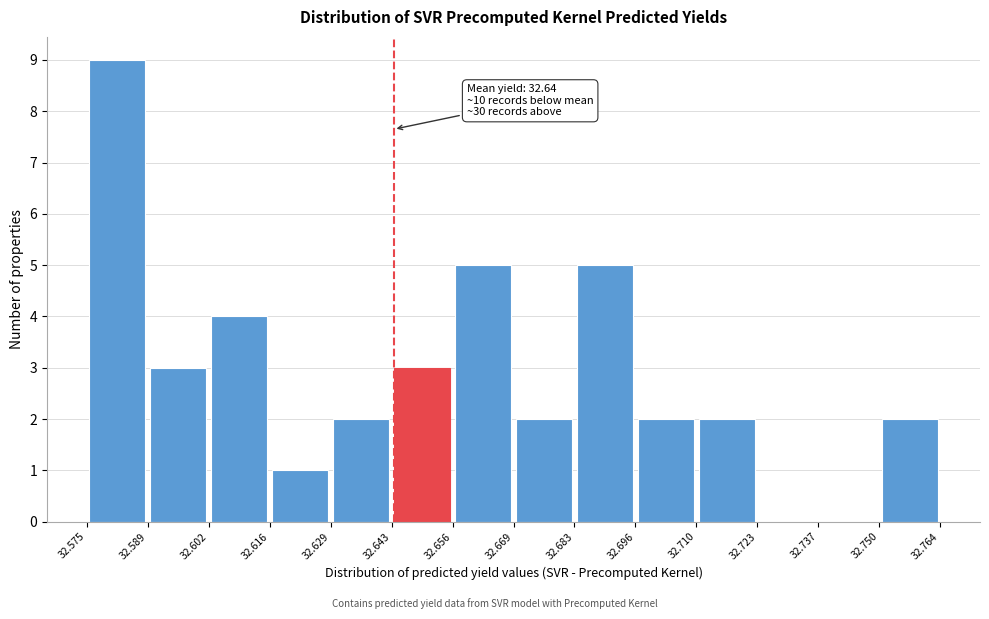

Which range on the x-axis has the tallest bar?

32.575 to 32.589